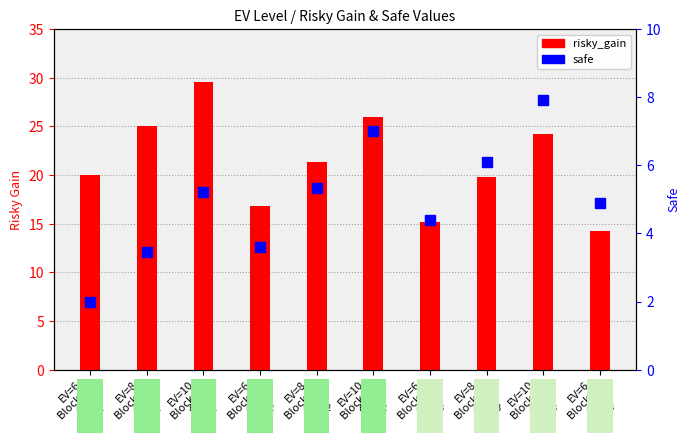

At which category does the chart reach its peak across all series?

EV=10
Block 1